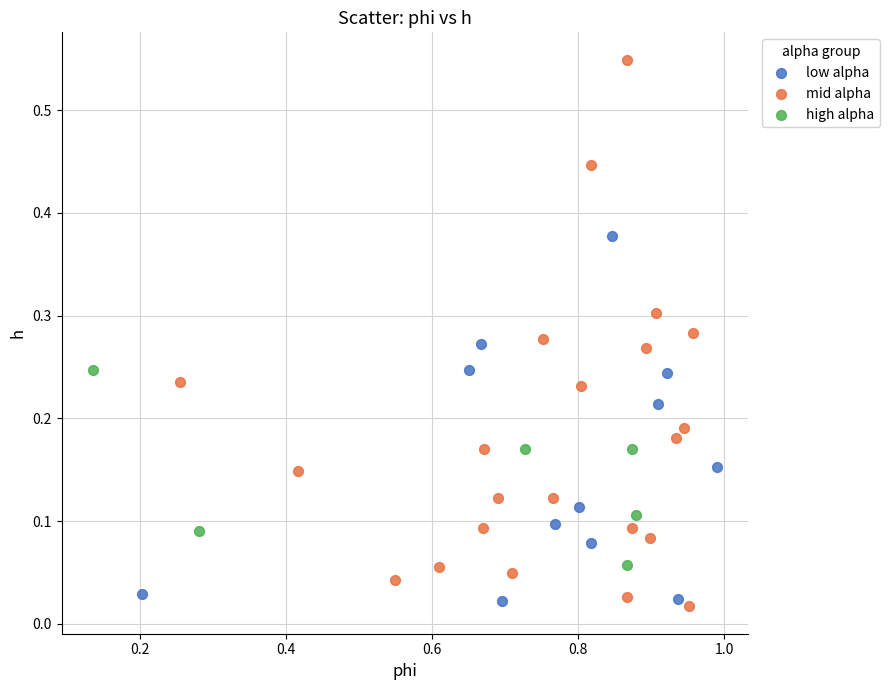

What are all the series names shown in the legend?

low alpha, mid alpha, high alpha